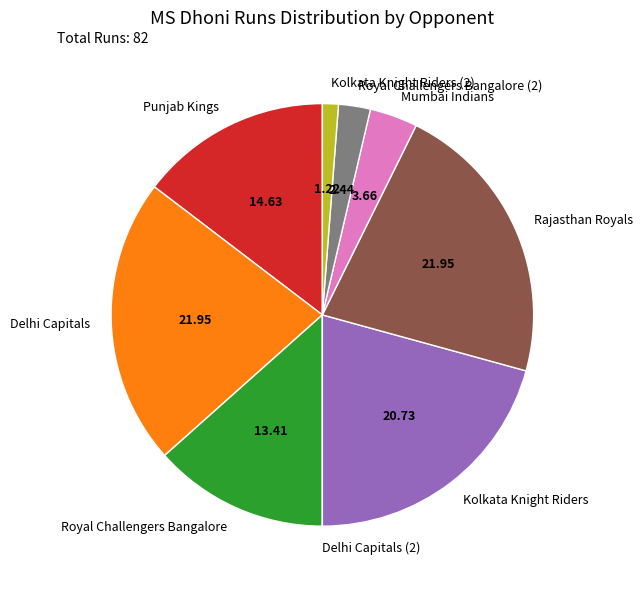

Between Kolkata Knight Riders (2) and Mumbai Indians, which is larger?

Mumbai Indians